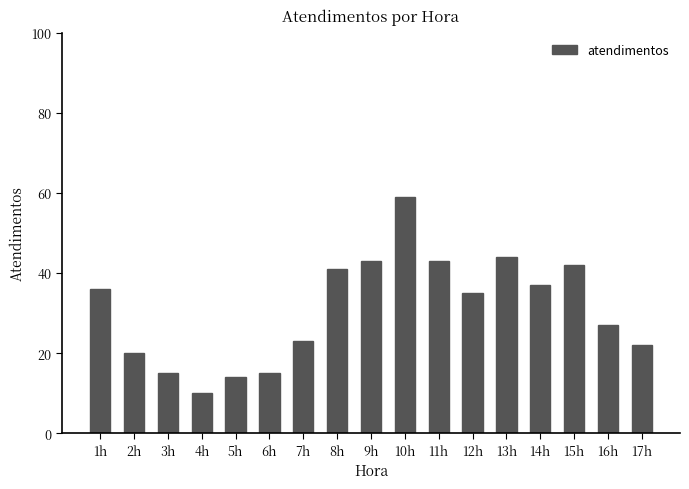

What position from the left is 1h?

1